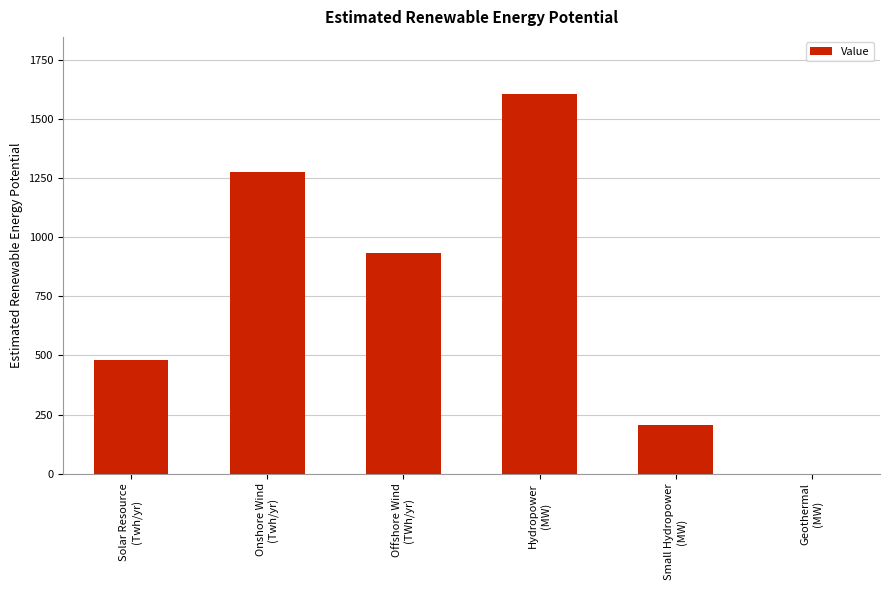

Reading right to left, transcribe all the data shown in this chart.

0.0	207.8	1607.2	934.5	1278.6	480.0